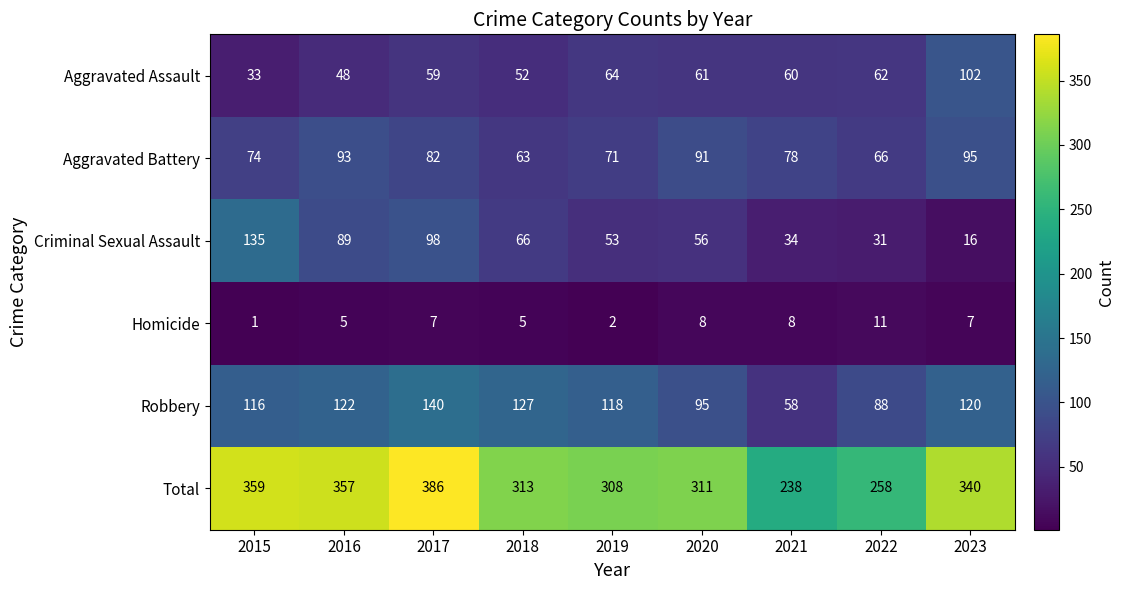

Which category has the lowest value in the Aggravated Assault series?

2015